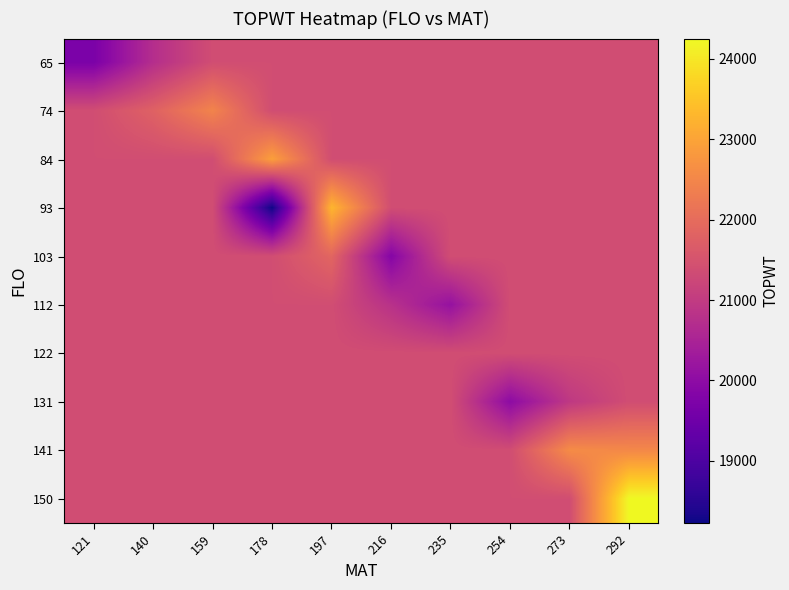

At which category is the sum across all series the highest?

292